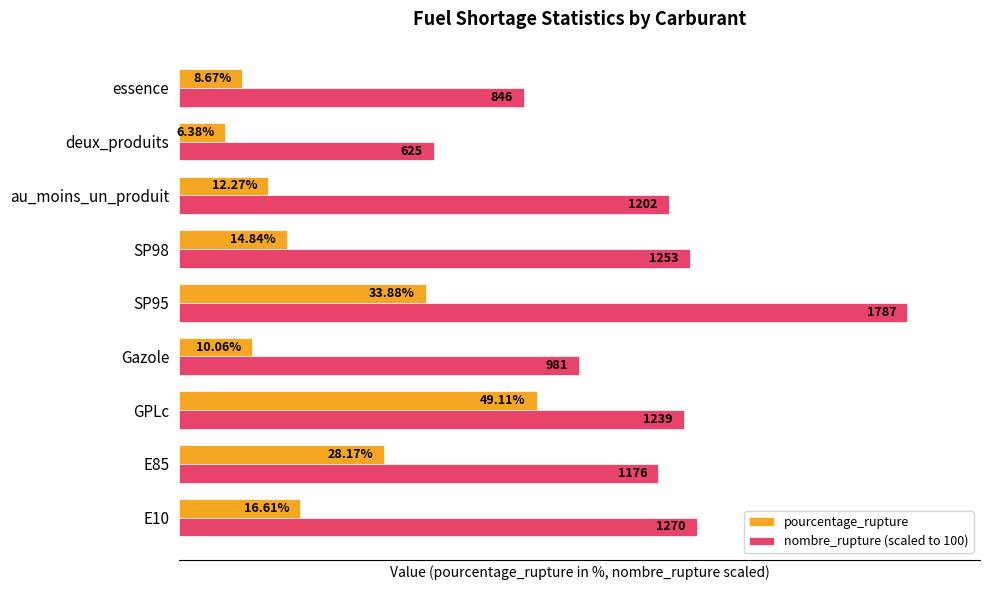

List the series in order of their peak value, lowest first.

pourcentage_rupture, nombre_rupture (scaled to 100)